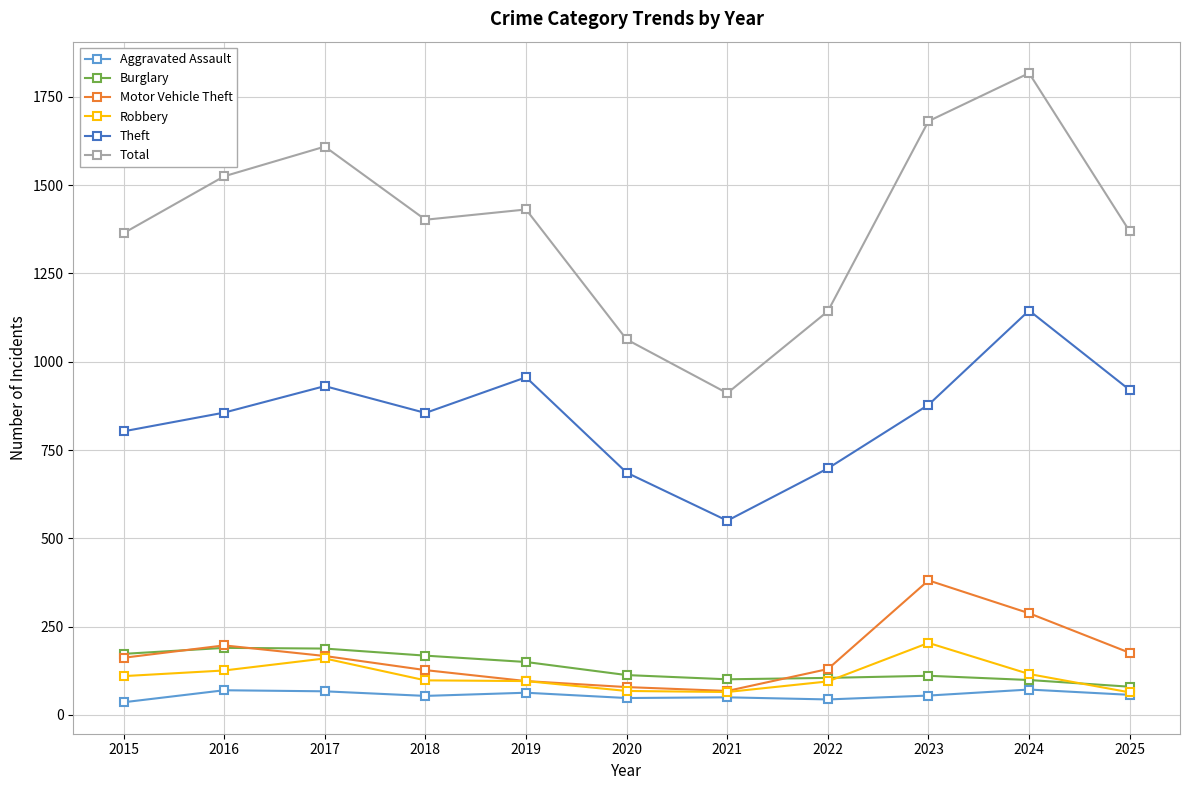

What is the value of the Theft point at the 3rd from the left?

931